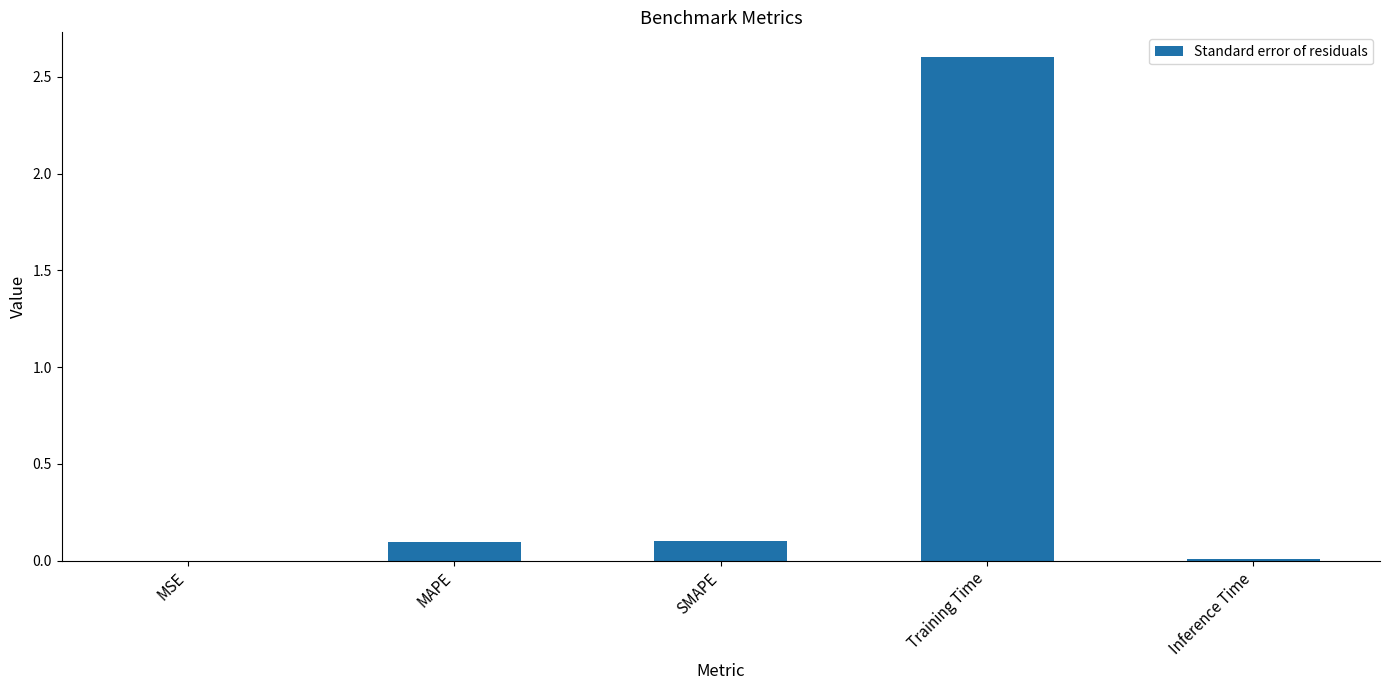

Is it true that the value at Inference Time is 0.0?

True